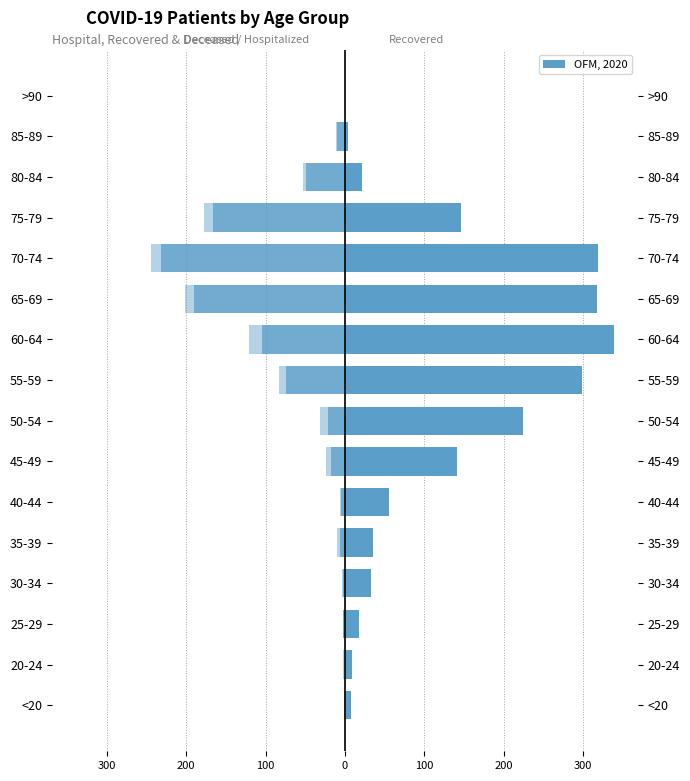

What is the average value of the recovered_patients series?

123